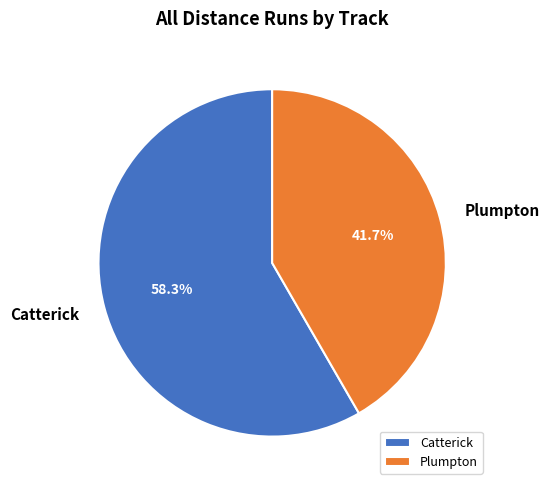

What is the total percentage of Plumpton and Catterick?

100.0%